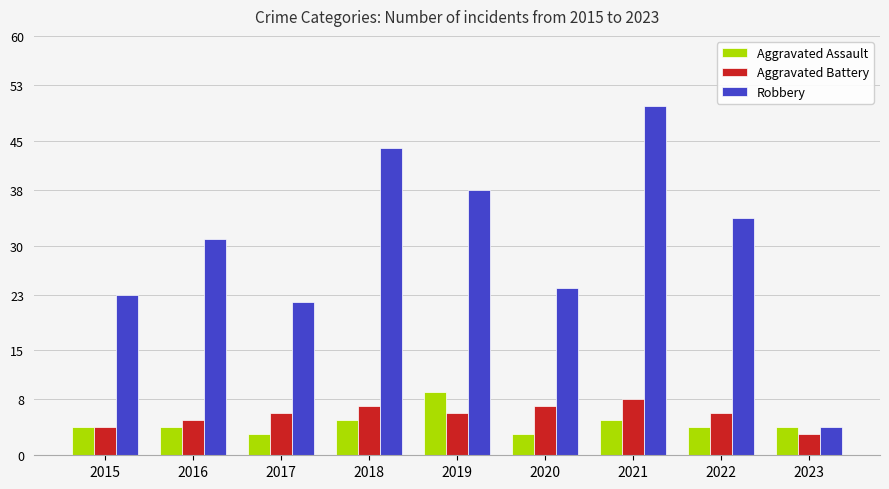

At which category is the sum across all series the highest?

2021